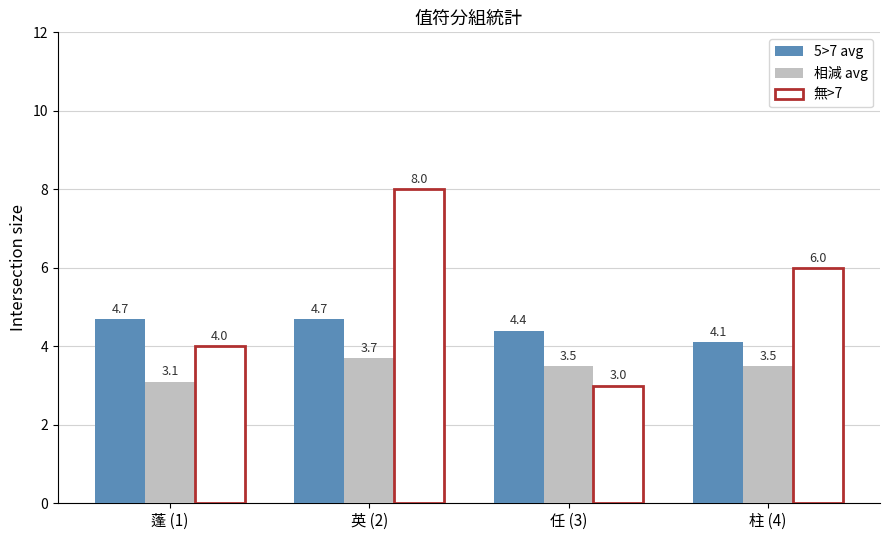

What is the label of the 4th bar from the left?

柱 (4)